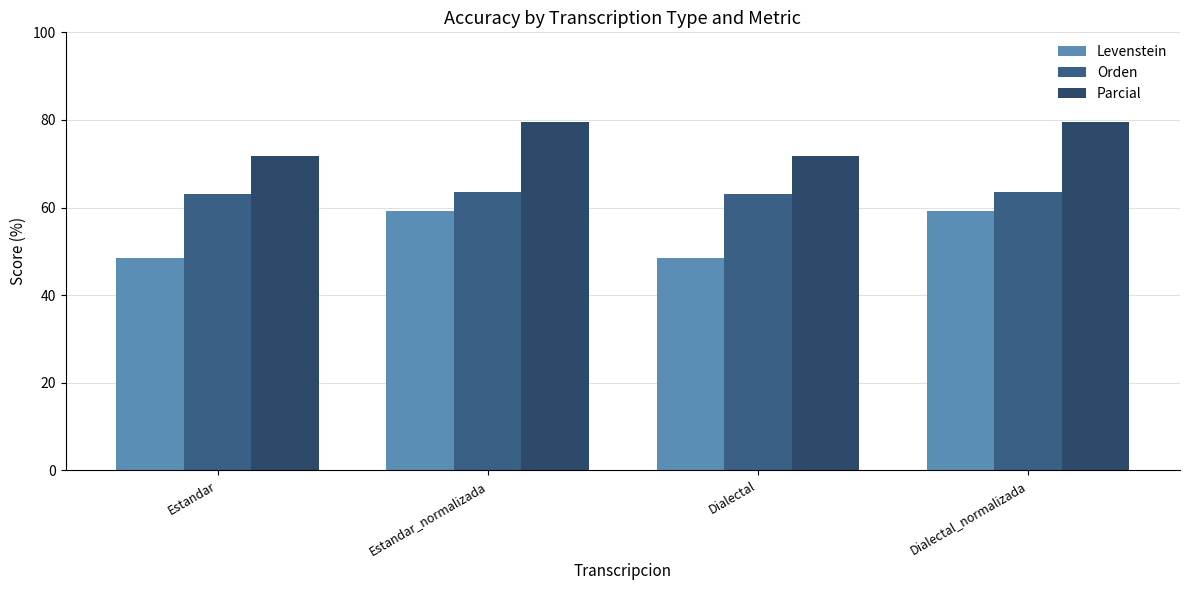

Rank the series by their maximum value, from highest to lowest.

Parcial, Orden, Levenstein